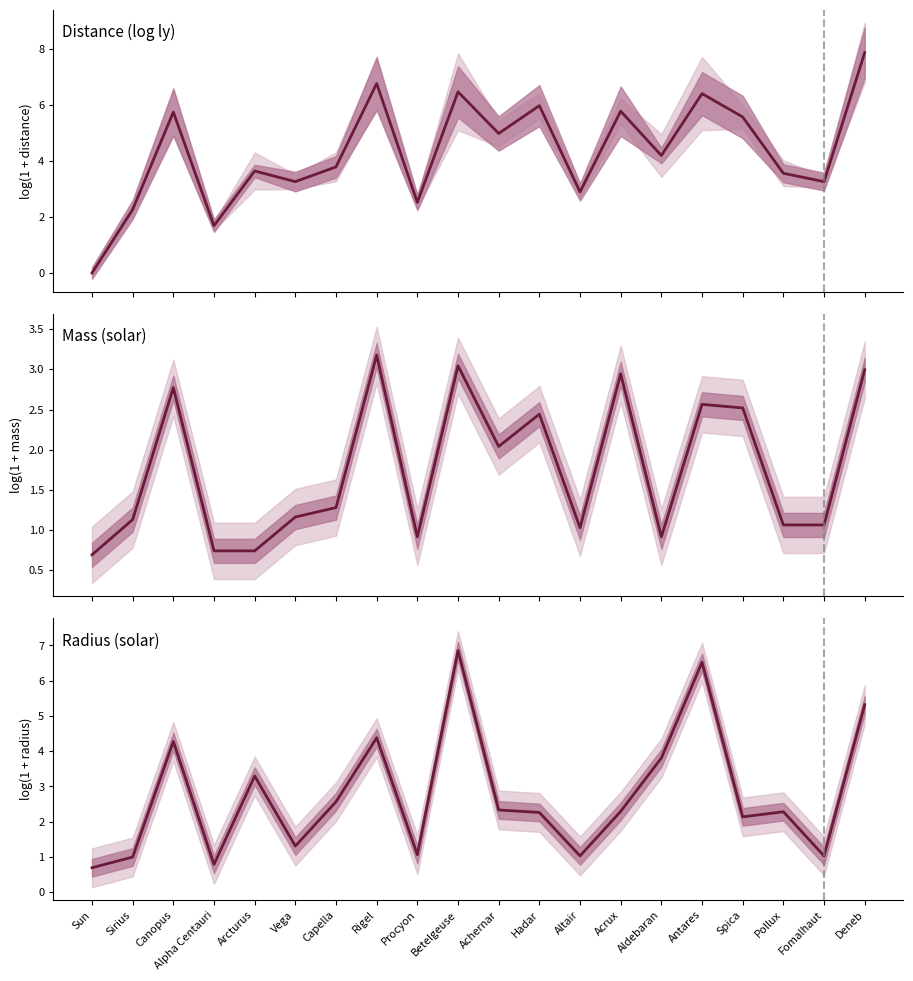

Where is the first local minimum?

Alpha Centauri